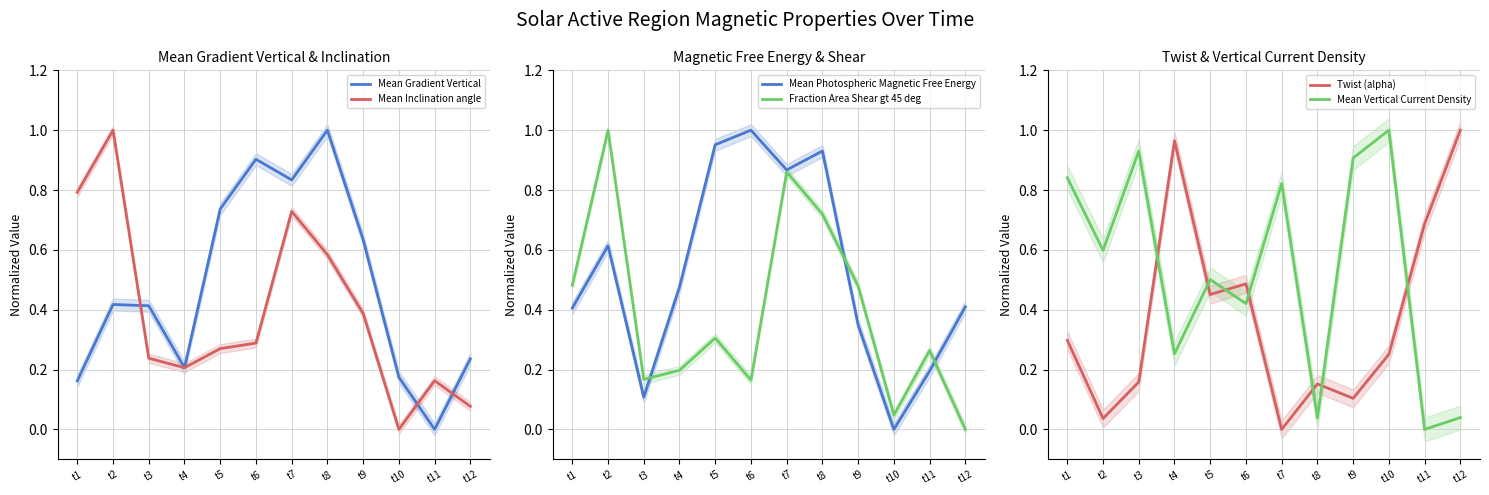

What are all the series names shown in the legend?

Mean Gradient Vertical, Mean Inclination angle, Mean Photospheric Magnetic Free Energy, Fraction Area Shear gt 45 deg, Twist (alpha), Mean Vertical Current Density